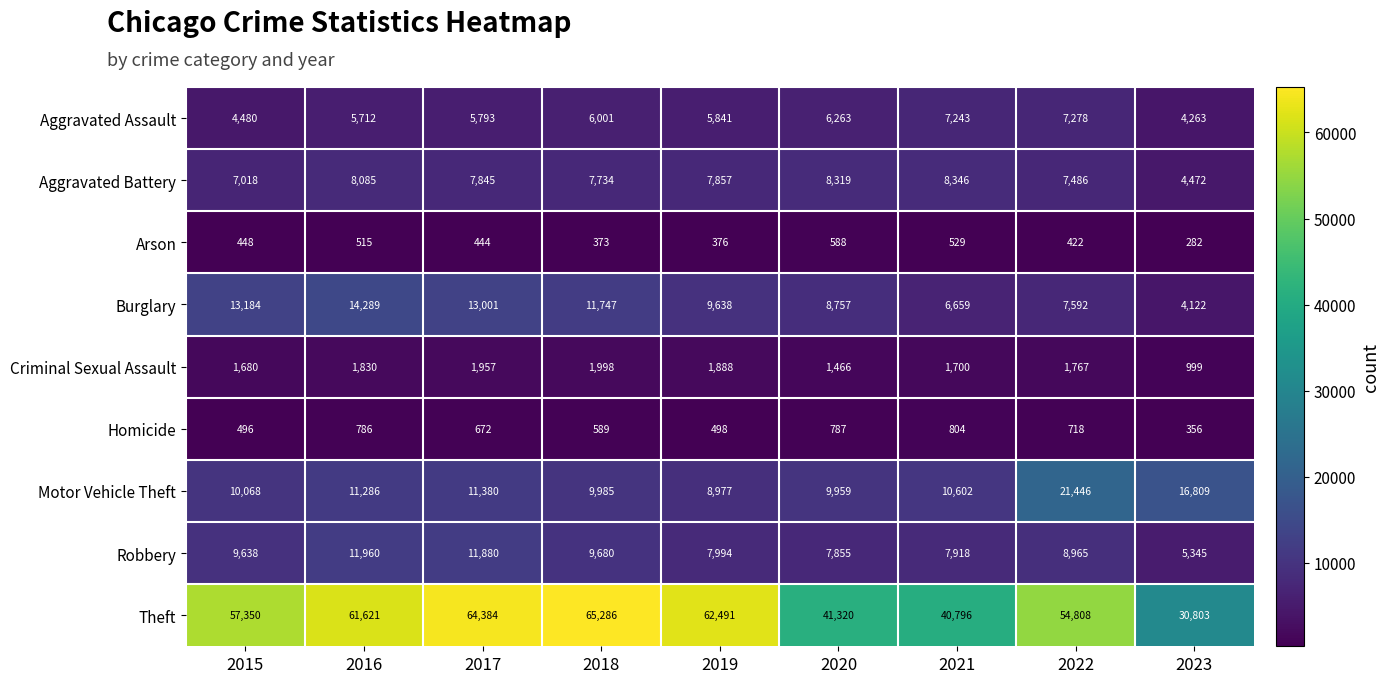

The Burglary series shows 5847 at 2015. True or false?

False